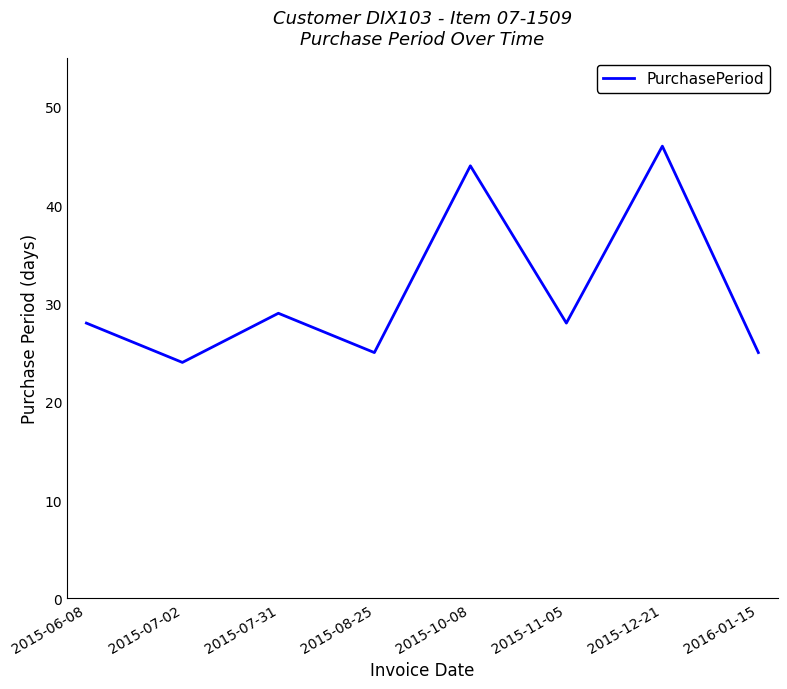

True or false: there are more than 0 points higher than both neighbors.

True